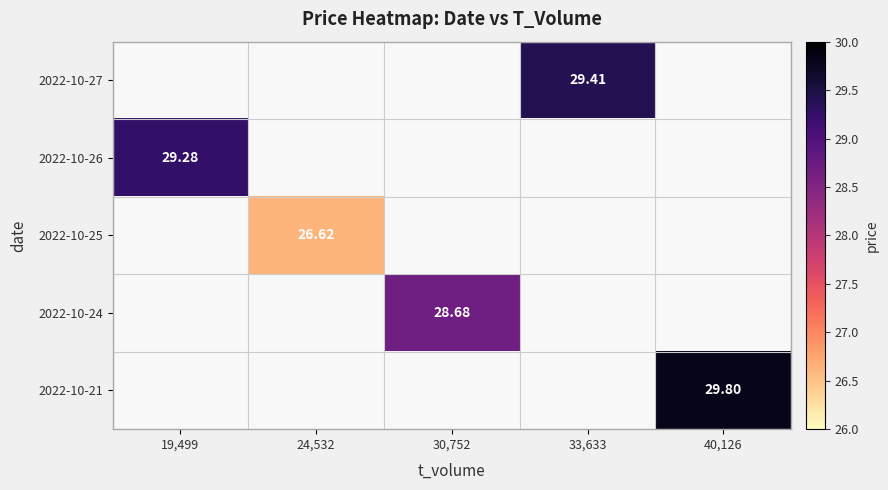

Which series changed the most between 24,532 and 40,126?

2022-10-21